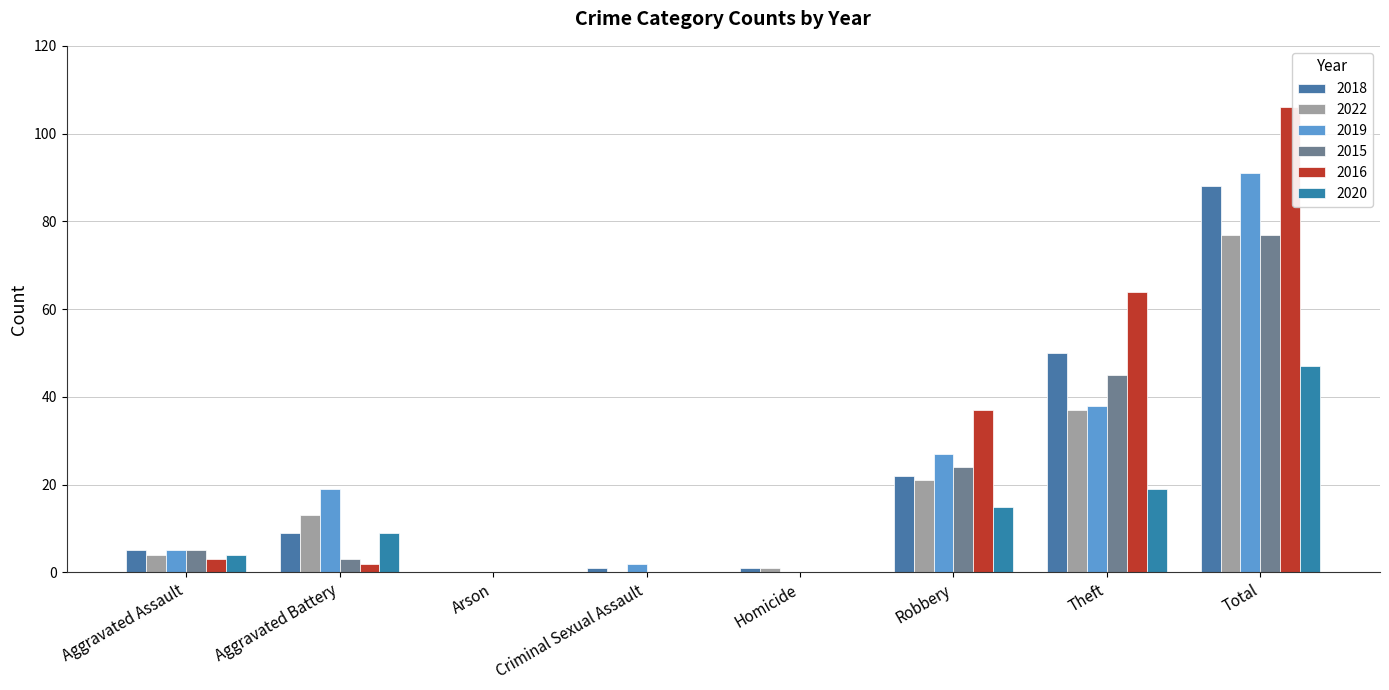

The value of 2018 at Aggravated Battery is 9. True or false?

True